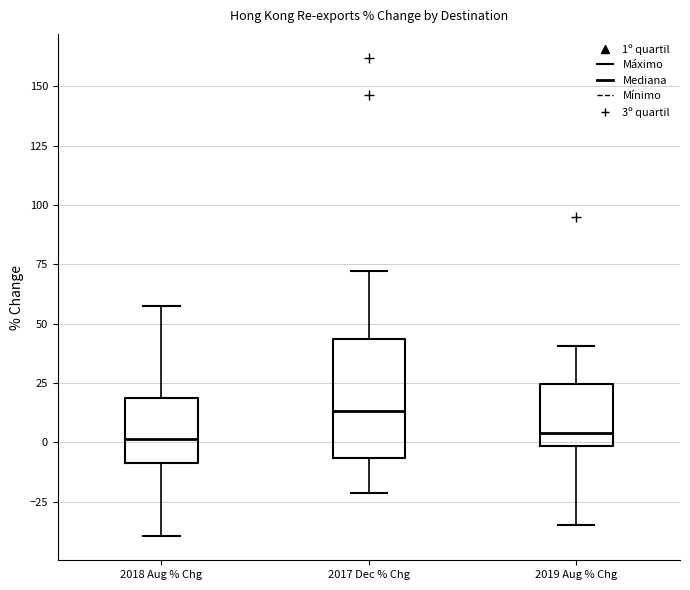

Reading left to right, read every box against the y-axis: the position of its median line, the range the box covers, and the ends of its whiskers. The values are not printed on the chart, so give them approximately, as read against the axis.

2018 Aug % Chg: median 0, box -10 to 20, whiskers -40 to 55
2017 Dec % Chg: median 15, box -5 to 45, whiskers -20 to 70
2019 Aug % Chg: median 5, box 0 to 25, whiskers -35 to 40